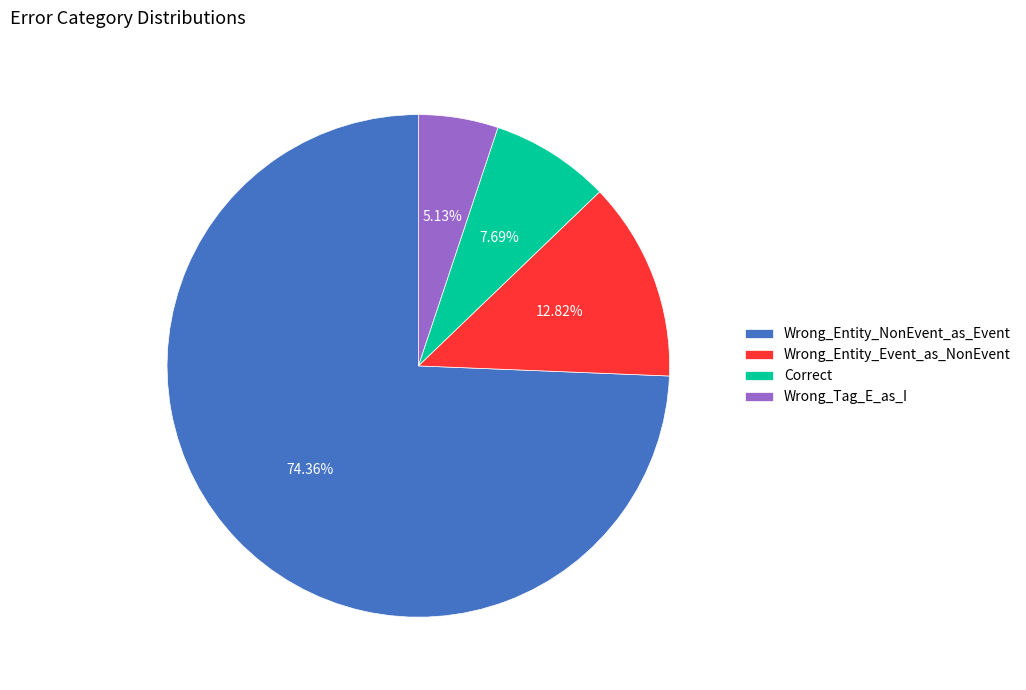

Rank the categories by value from lowest to highest.

Wrong_Tag_E_as_I, Correct, Wrong_Entity_Event_as_NonEvent, Wrong_Entity_NonEvent_as_Event